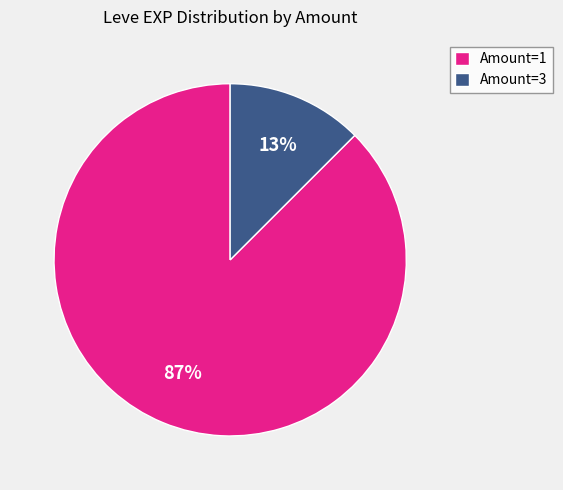

Which slice is the smallest?

Amount=3